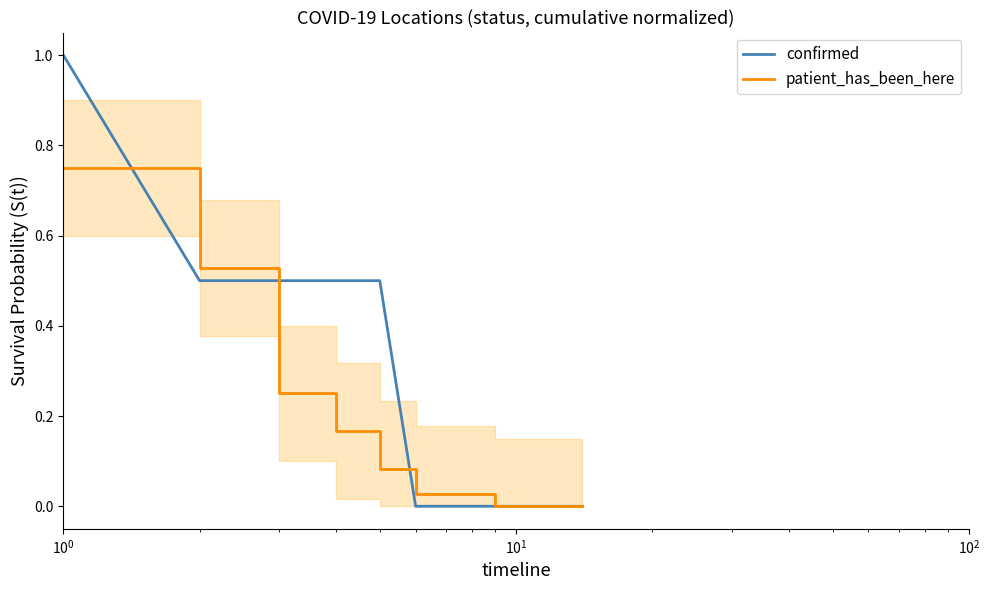

True or false: patient_has_been_here and confirmed cross at least once.

True